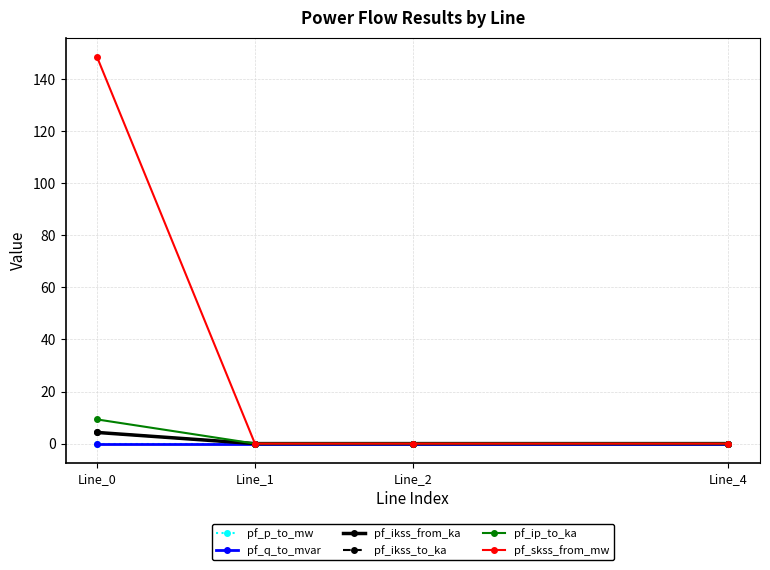

Is the value of pf_ip_to_ka at Line_2 greater than the value of pf_ikss_from_ka at Line_1?

No